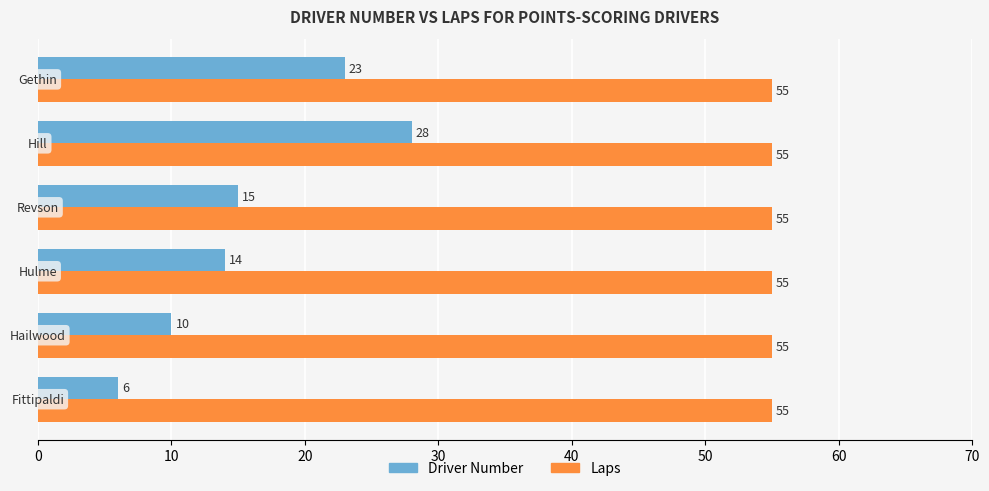

Which series has the largest range (max minus min)?

Driver Number